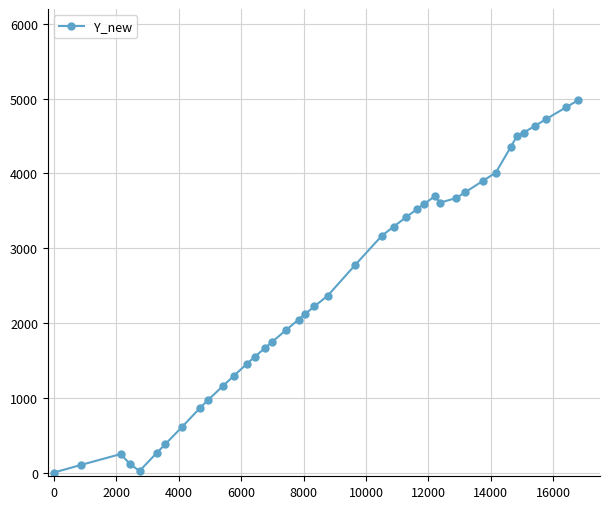

What is the maximum value shown in the chart?

4978.3